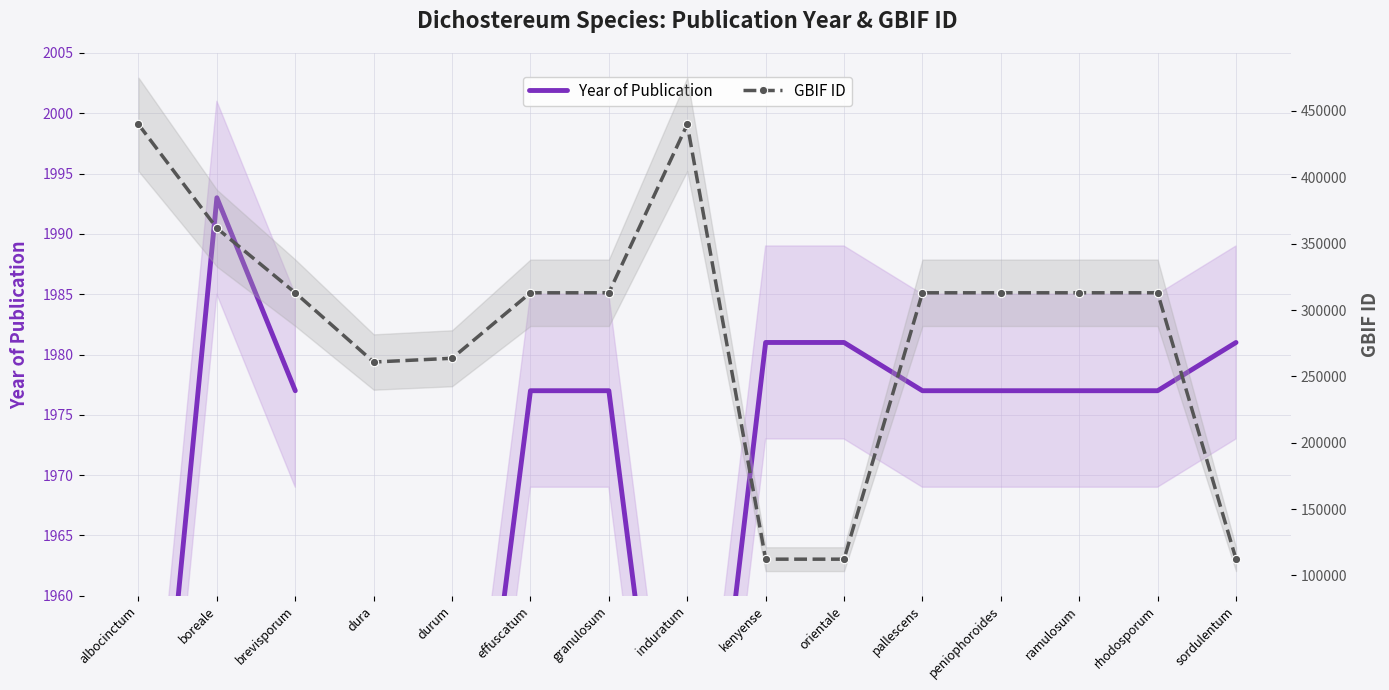

Between peniophoroides and induratum, which is larger?

peniophoroides